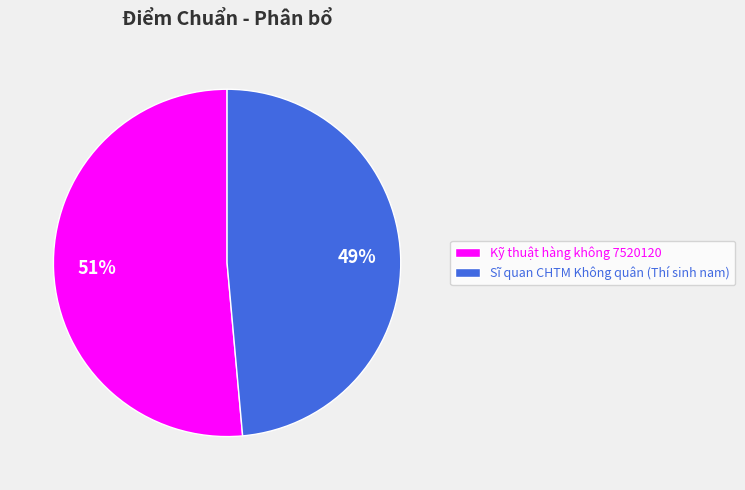

How many slices are in this pie chart?

2